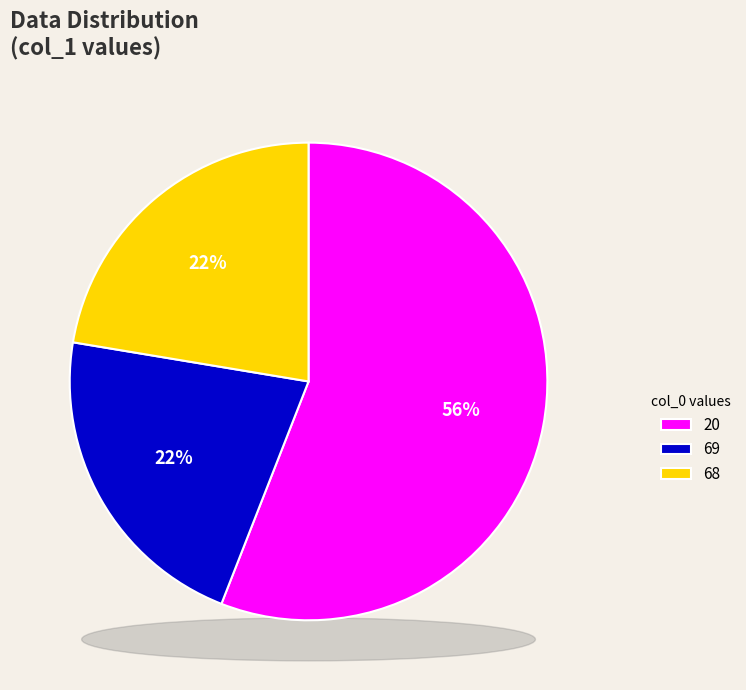

Rank the categories by value from highest to lowest.

20, 68, 69